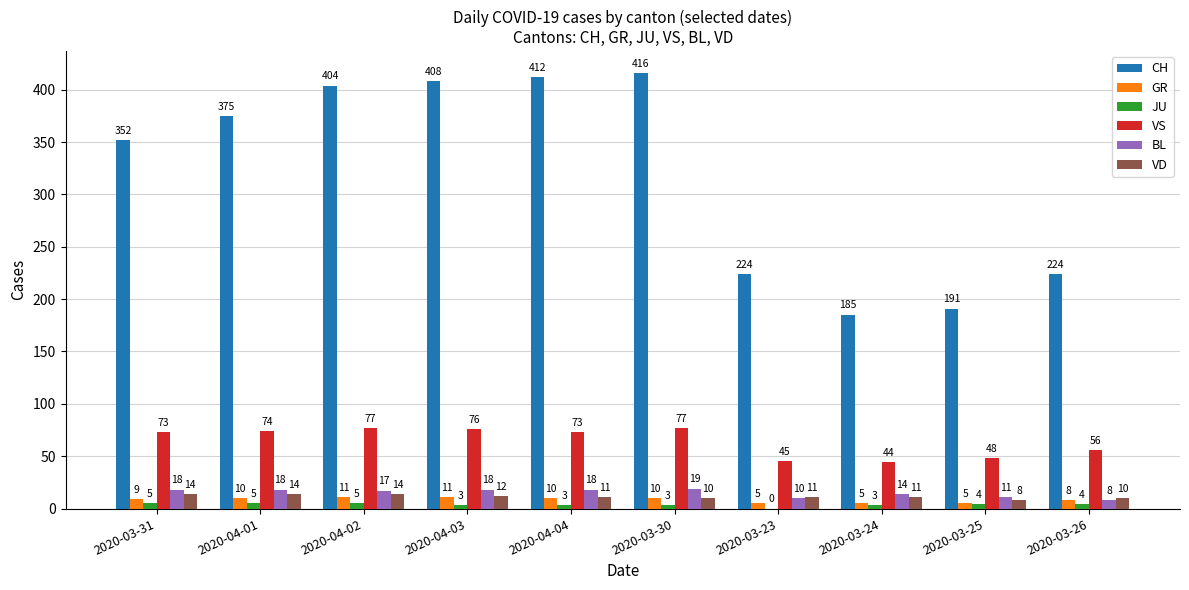

What is the greatest value displayed?

416